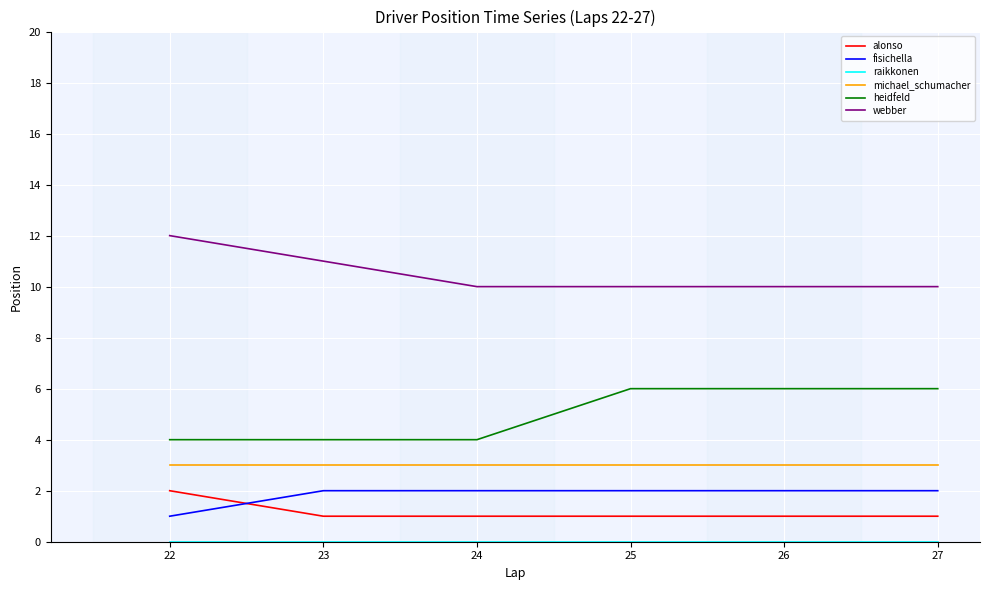

True or false: michael_schumacher and alonso intersect in this chart.

False